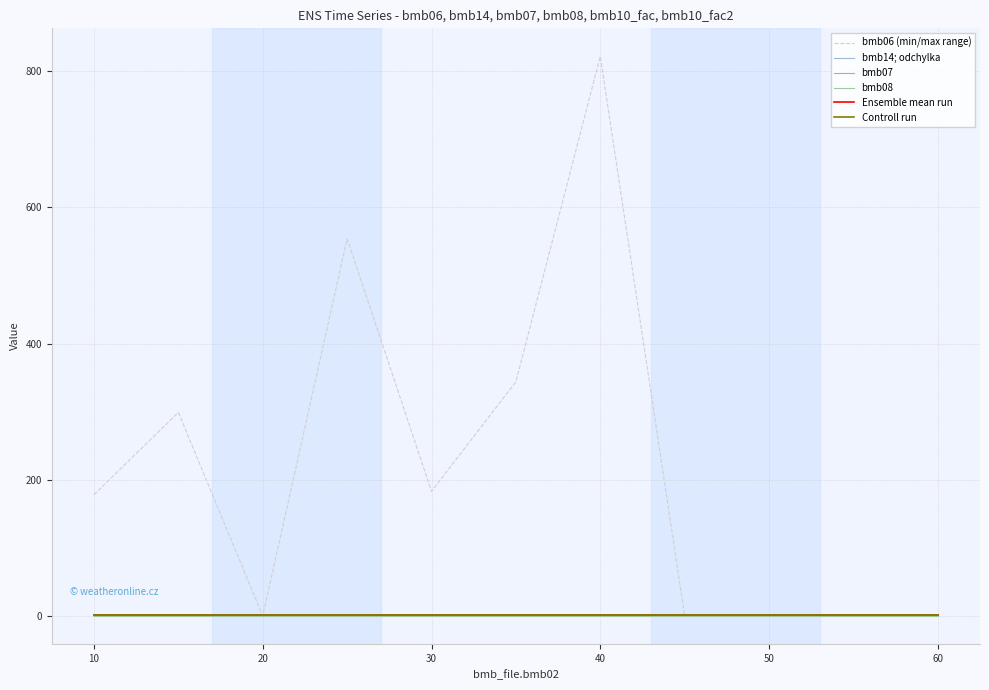

Read the bmb07 value at 50.

1.0